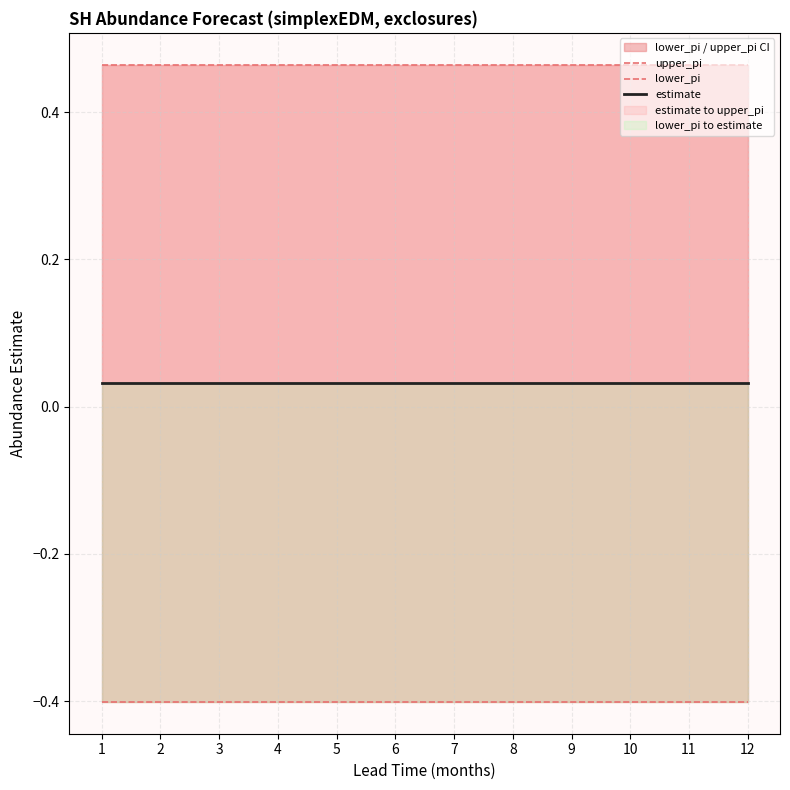

True or false: lower_pi and upper_pi intersect in this chart.

False